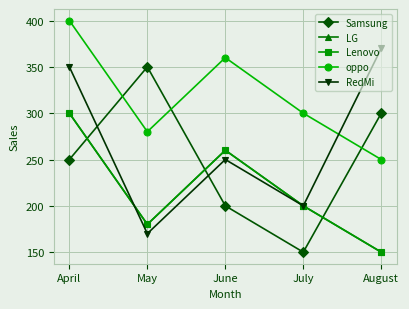

Reading left to right, list all the values displayed in this chart.

Samsung: 250	350	200	150	300
LG: 300	180	260	200	150
Lenovo: 300	180	260	200	150
oppo: 400	280	360	300	250
RedMi: 350	170	250	200	370